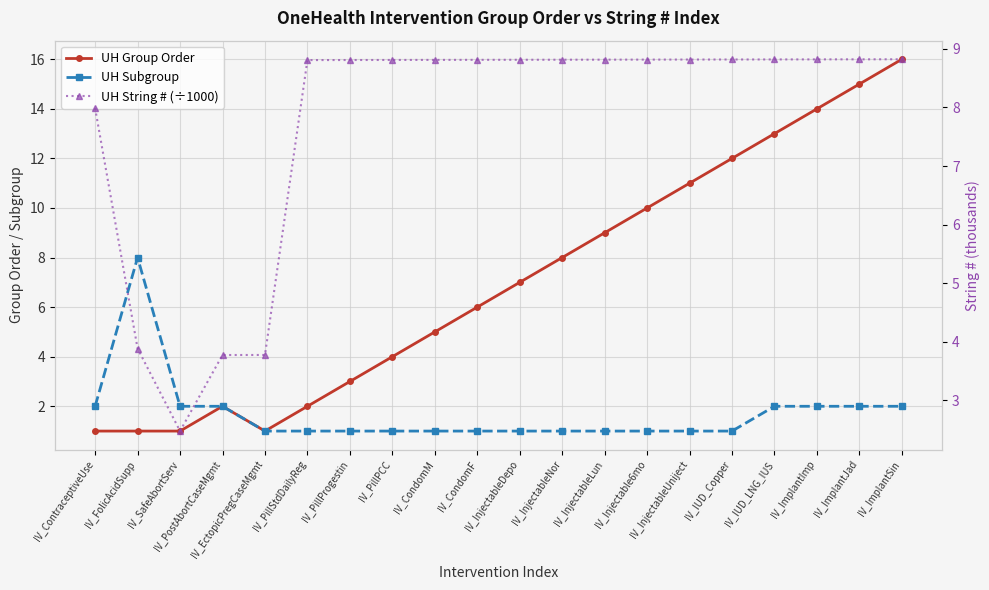

The UH Group Order series shows 17.7 at IV_InjectableUniject. True or false?

False